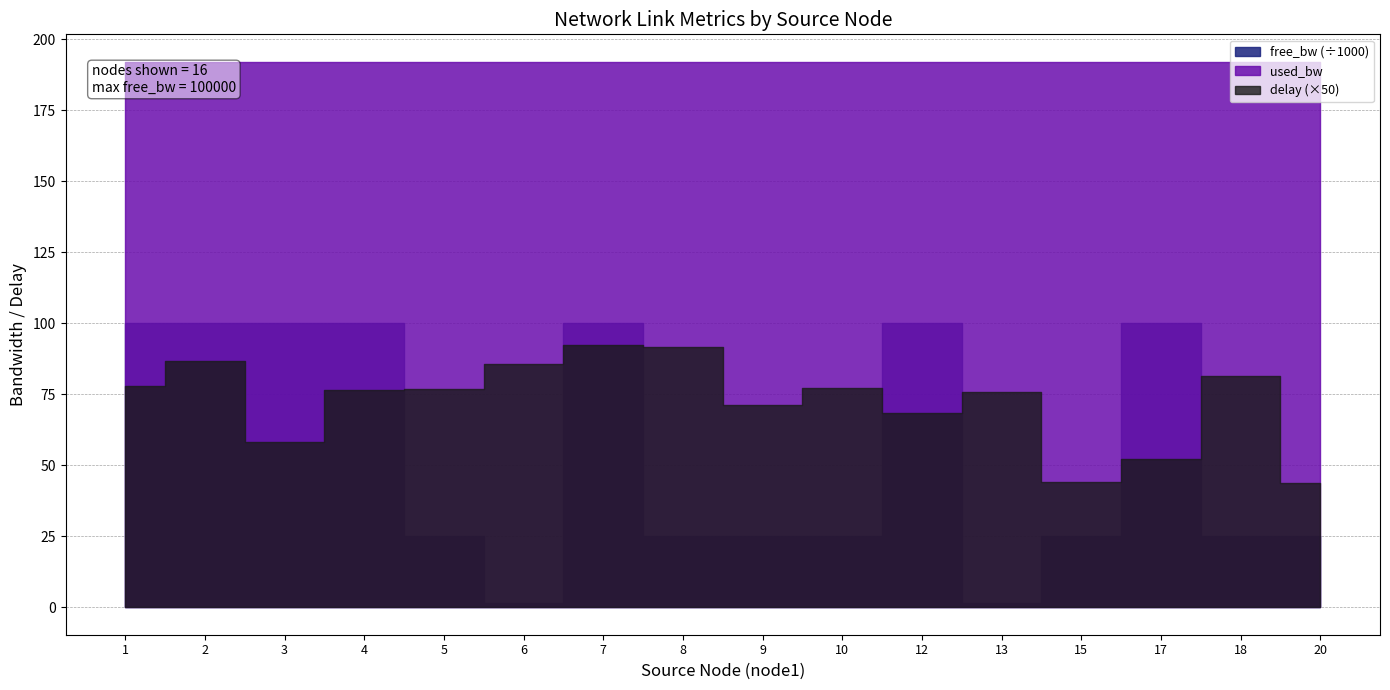

At which label is used_bw closest to 192?

2